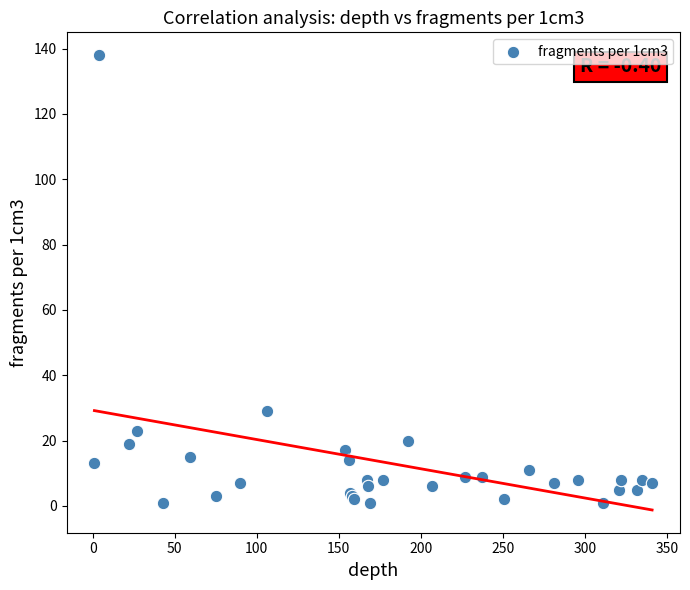

What Y value in the scatter plot is closest to 69?

29